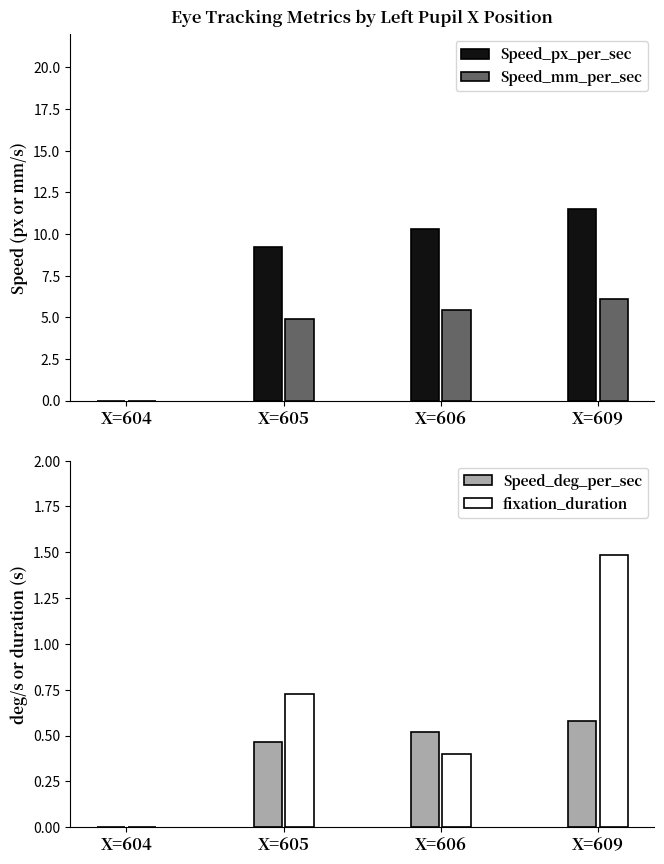

At X=605, list the series in order from smallest to largest.

Speed_deg_per_sec, fixation_duration, Speed_mm_per_sec, Speed_px_per_sec